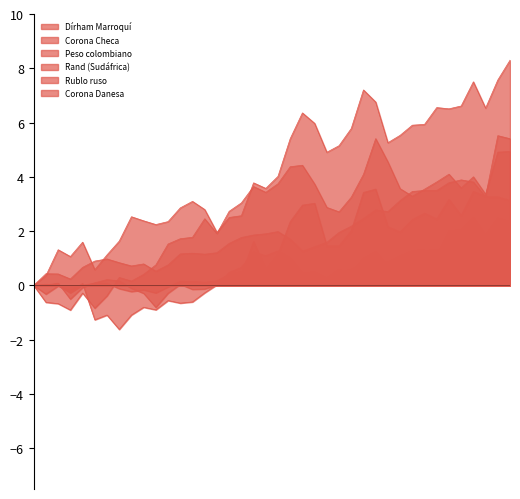

How many interior local peaks does the Peso colombiano series have?

8